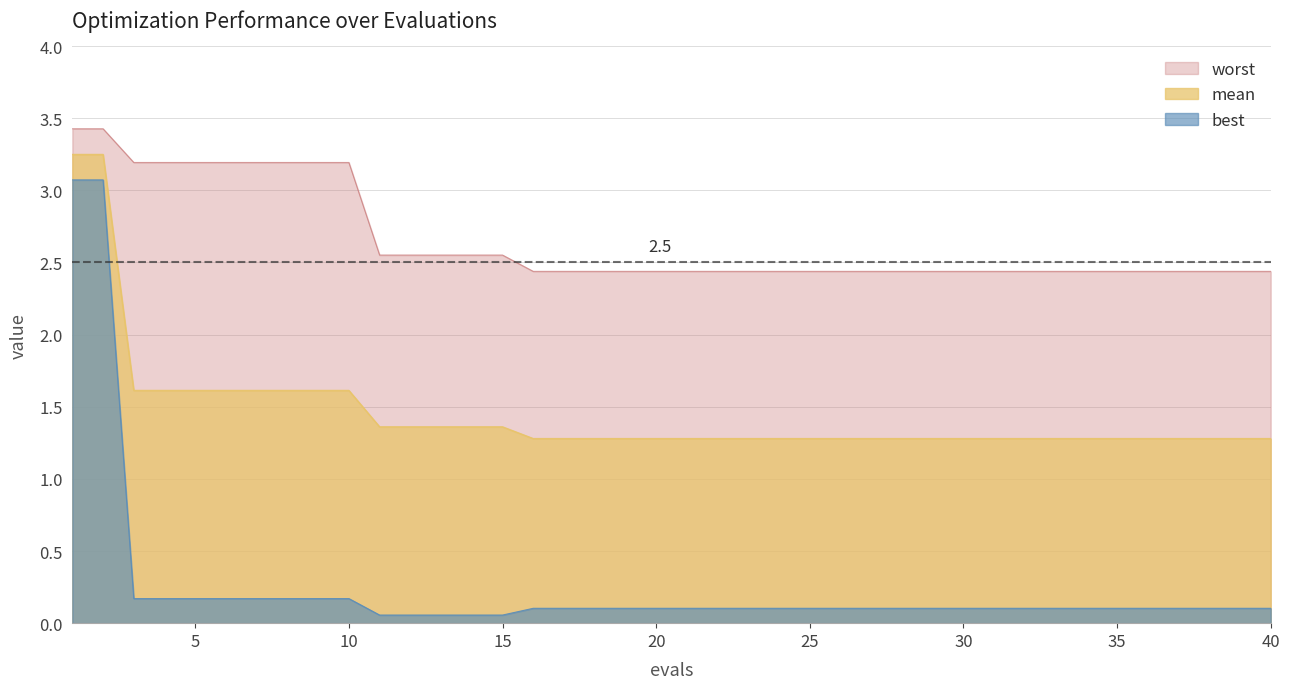

True or false: mean and worst intersect in this chart.

False